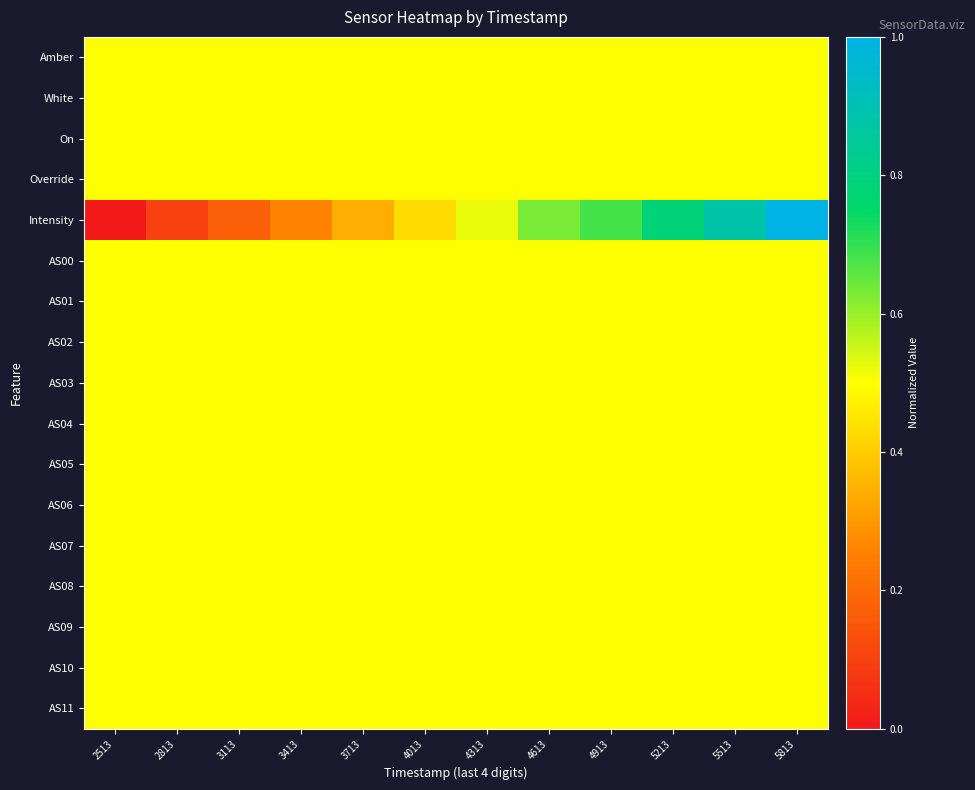

Reading right to left, transcribe all the data shown in this chart.

Amber: 5813=0.5	5513=0.5	5213=0.5	4913=0.5	4613=0.5	4313=0.5	4013=0.5	3713=0.5	3413=0.5	3113=0.5	2813=0.5	2513=0.5
White: 5813=0.5	5513=0.5	5213=0.5	4913=0.5	4613=0.5	4313=0.5	4013=0.5	3713=0.5	3413=0.5	3113=0.5	2813=0.5	2513=0.5
On: 5813=0.5	5513=0.5	5213=0.5	4913=0.5	4613=0.5	4313=0.5	4013=0.5	3713=0.5	3413=0.5	3113=0.5	2813=0.5	2513=0.5
Override: 5813=0.5	5513=0.5	5213=0.5	4913=0.5	4613=0.5	4313=0.5	4013=0.5	3713=0.5	3413=0.5	3113=0.5	2813=0.5	2513=0.5
Intensity: 5813=1.0	5513=0.9	5213=0.8	4913=0.7	4613=0.6	4313=0.5	4013=0.4	3713=0.3	3413=0.3	3113=0.2	2813=0.1	2513=0.0
AS00: 5813=0.5	5513=0.5	5213=0.5	4913=0.5	4613=0.5	4313=0.5	4013=0.5	3713=0.5	3413=0.5	3113=0.5	2813=0.5	2513=0.5
AS01: 5813=0.5	5513=0.5	5213=0.5	4913=0.5	4613=0.5	4313=0.5	4013=0.5	3713=0.5	3413=0.5	3113=0.5	2813=0.5	2513=0.5
AS02: 5813=0.5	5513=0.5	5213=0.5	4913=0.5	4613=0.5	4313=0.5	4013=0.5	3713=0.5	3413=0.5	3113=0.5	2813=0.5	2513=0.5
AS03: 5813=0.5	5513=0.5	5213=0.5	4913=0.5	4613=0.5	4313=0.5	4013=0.5	3713=0.5	3413=0.5	3113=0.5	2813=0.5	2513=0.5
AS04: 5813=0.5	5513=0.5	5213=0.5	4913=0.5	4613=0.5	4313=0.5	4013=0.5	3713=0.5	3413=0.5	3113=0.5	2813=0.5	2513=0.5
AS05: 5813=0.5	5513=0.5	5213=0.5	4913=0.5	4613=0.5	4313=0.5	4013=0.5	3713=0.5	3413=0.5	3113=0.5	2813=0.5	2513=0.5
AS06: 5813=0.5	5513=0.5	5213=0.5	4913=0.5	4613=0.5	4313=0.5	4013=0.5	3713=0.5	3413=0.5	3113=0.5	2813=0.5	2513=0.5
AS07: 5813=0.5	5513=0.5	5213=0.5	4913=0.5	4613=0.5	4313=0.5	4013=0.5	3713=0.5	3413=0.5	3113=0.5	2813=0.5	2513=0.5
AS08: 5813=0.5	5513=0.5	5213=0.5	4913=0.5	4613=0.5	4313=0.5	4013=0.5	3713=0.5	3413=0.5	3113=0.5	2813=0.5	2513=0.5
AS09: 5813=0.5	5513=0.5	5213=0.5	4913=0.5	4613=0.5	4313=0.5	4013=0.5	3713=0.5	3413=0.5	3113=0.5	2813=0.5	2513=0.5
AS10: 5813=0.5	5513=0.5	5213=0.5	4913=0.5	4613=0.5	4313=0.5	4013=0.5	3713=0.5	3413=0.5	3113=0.5	2813=0.5	2513=0.5
AS11: 5813=0.5	5513=0.5	5213=0.5	4913=0.5	4613=0.5	4313=0.5	4013=0.5	3713=0.5	3413=0.5	3113=0.5	2813=0.5	2513=0.5